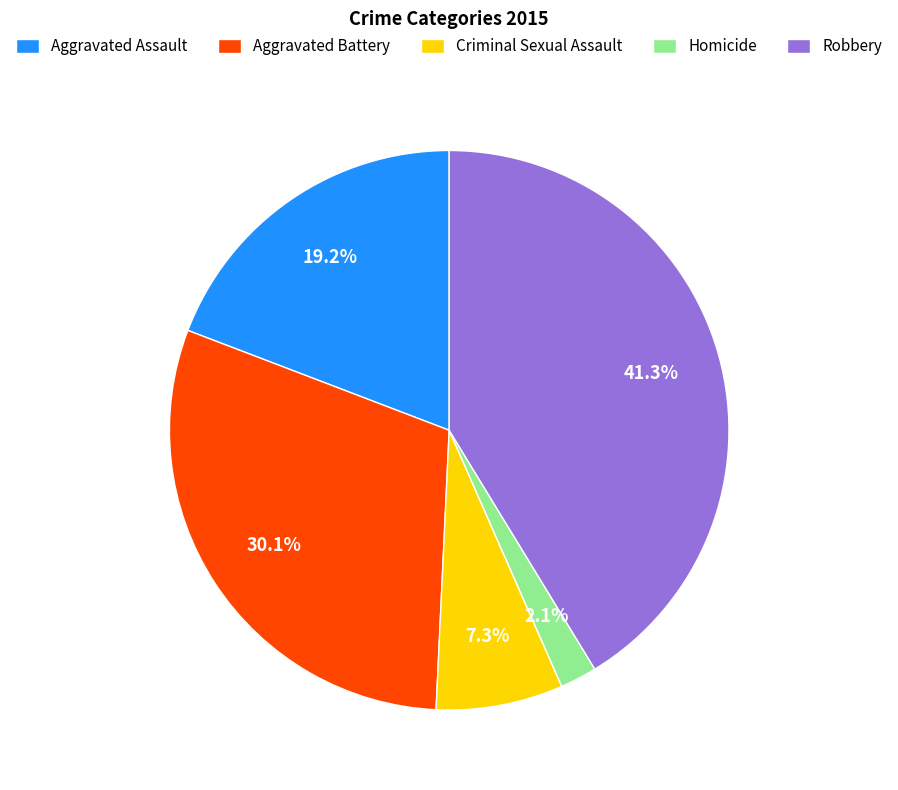

The Aggravated Assault slice represents 19% of the pie. True or false?

True